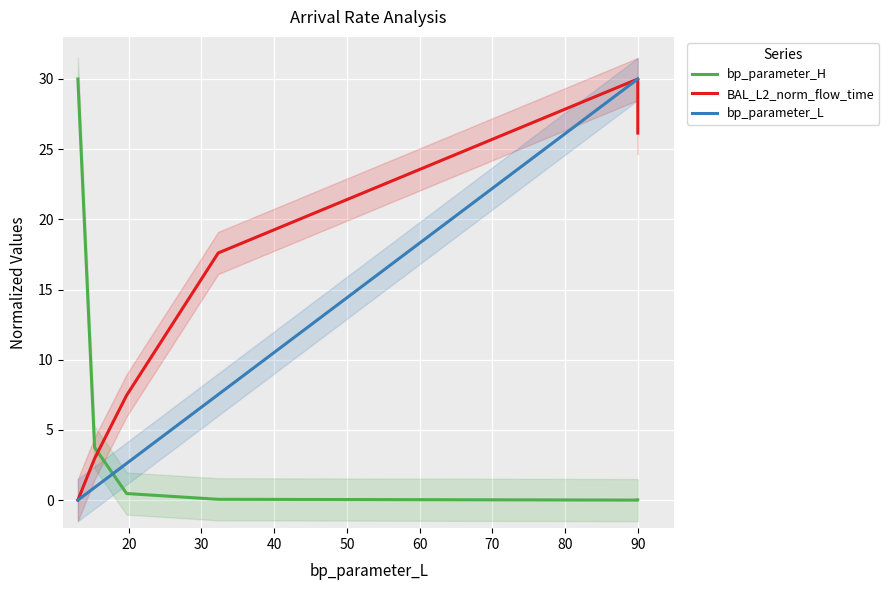

Between 20 and 50, which is larger?

20